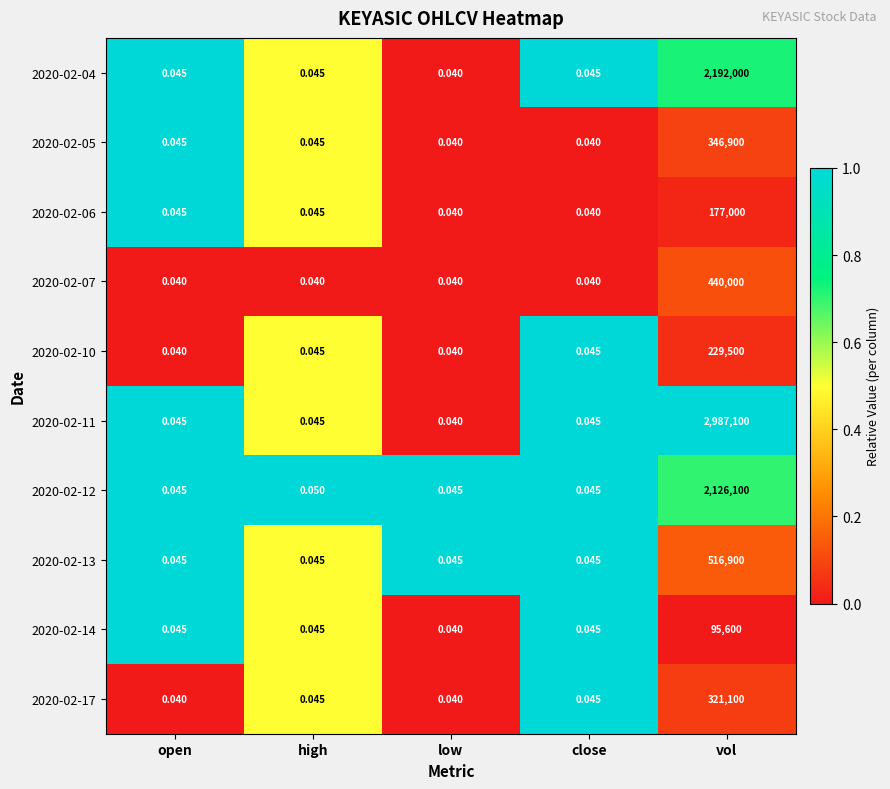

Which label corresponds to the largest value in the chart?

vol